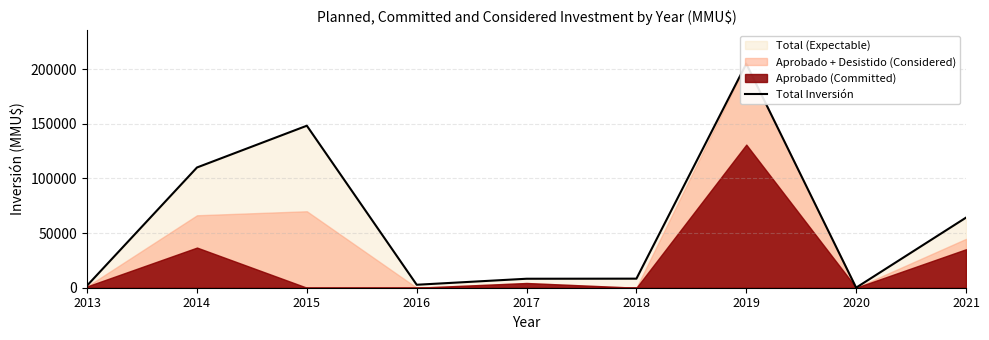

List the labels in order of value, smallest first.

2020, 2013, 2016, 2017, 2018, 2021, 2014, 2015, 2019